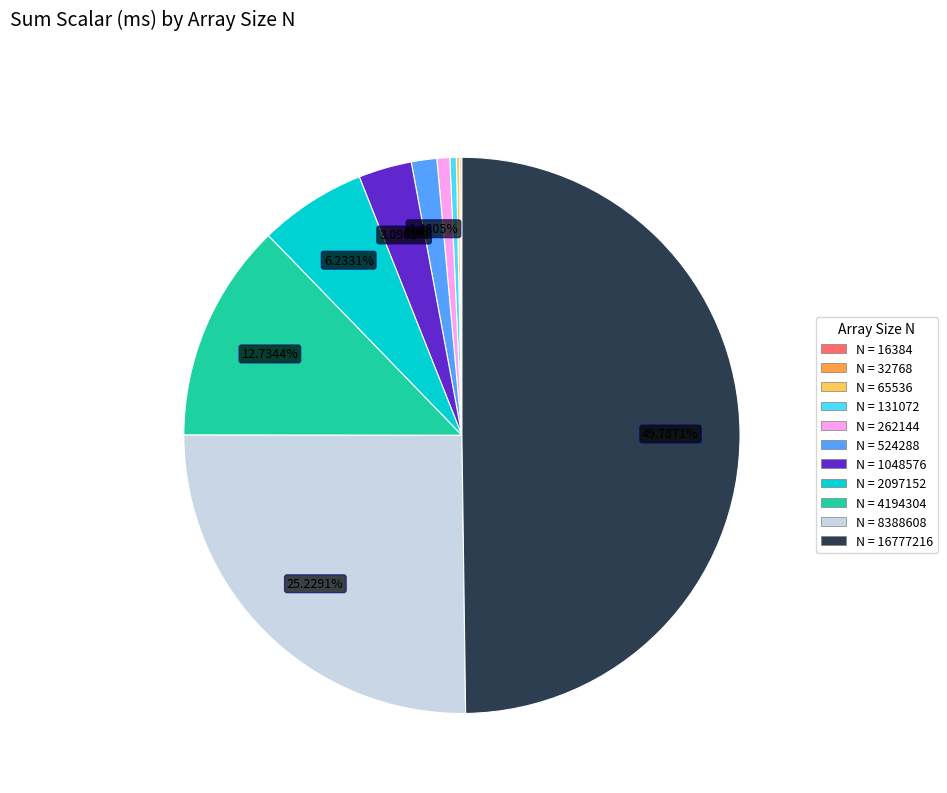

How many segments does this pie chart have?

11